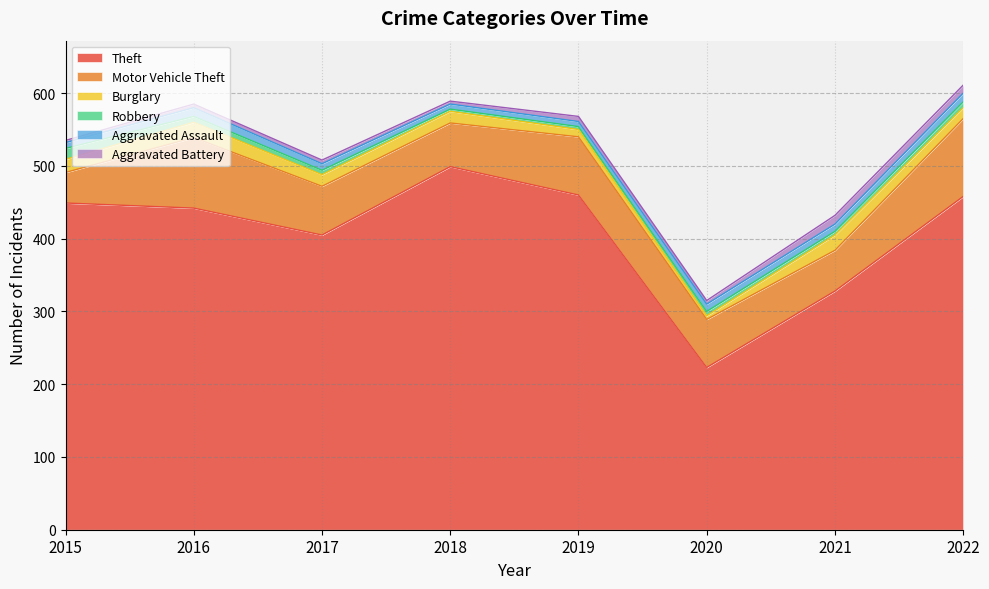

How many values in the Motor Vehicle Theft series are below 67?

4